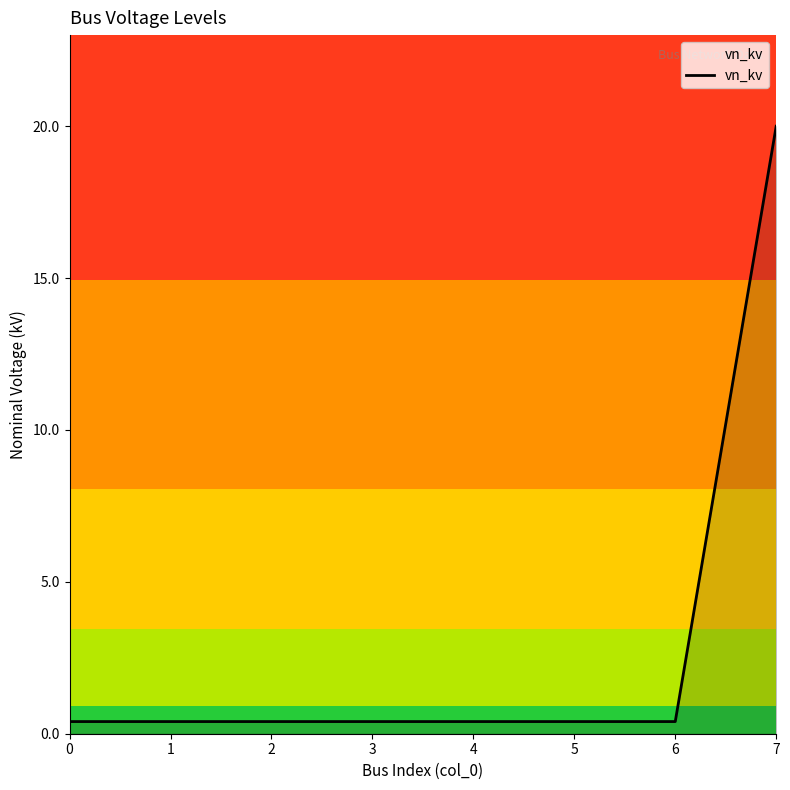

At which category does the chart reach its peak across all series?

7